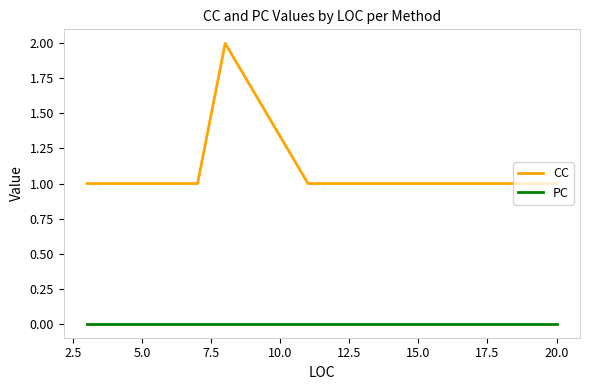

Rank the series by their average value, from lowest to highest.

PC, CC